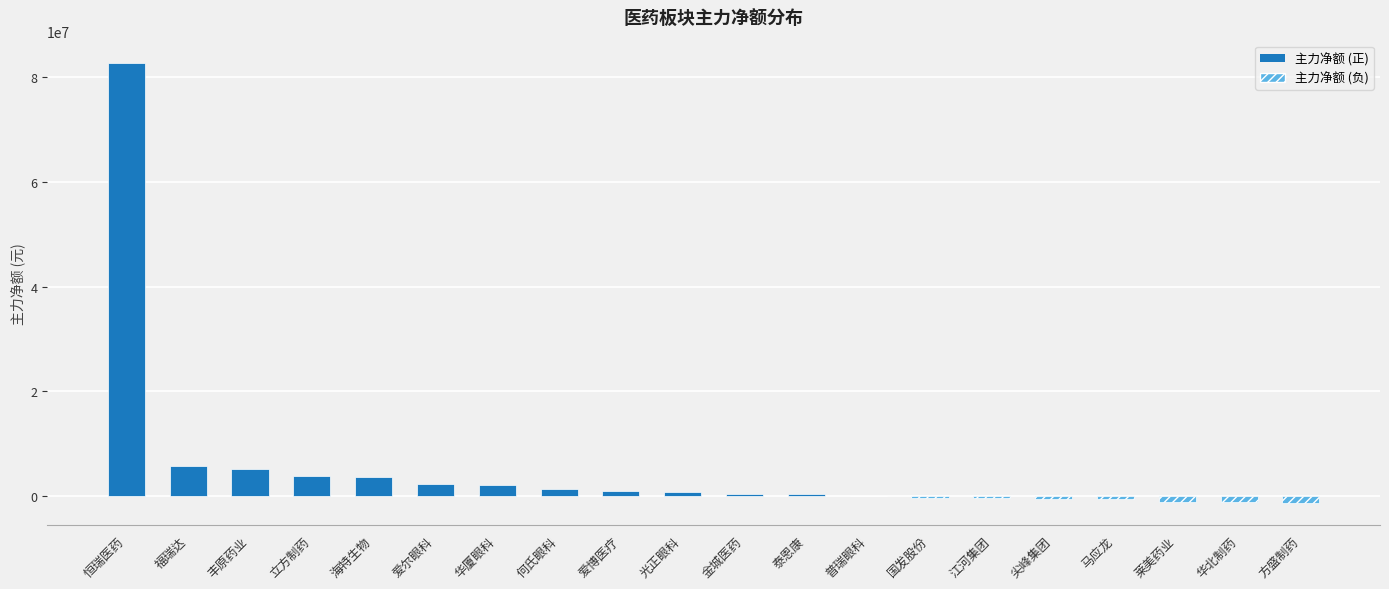

What is the sum of all values?

103810957